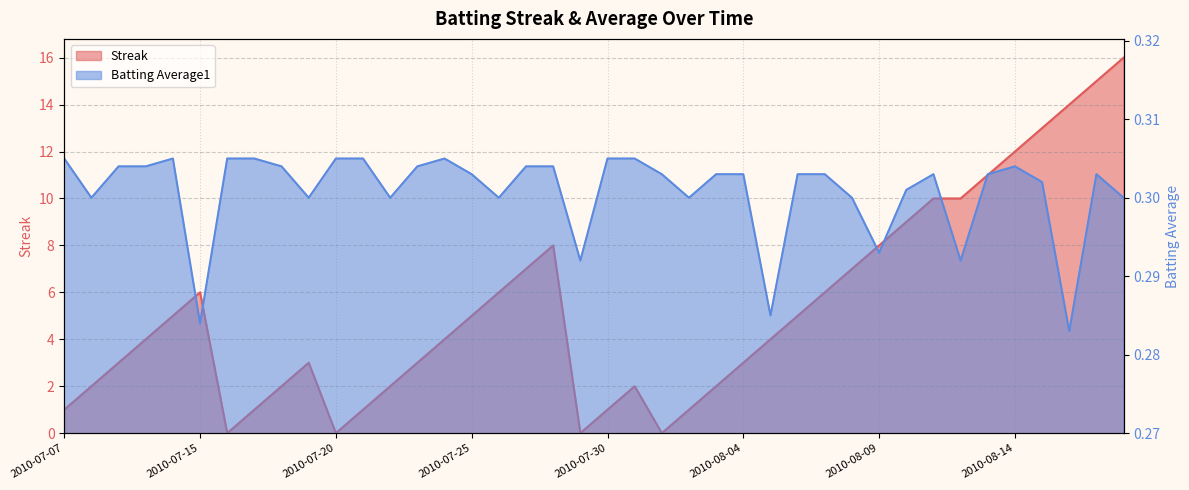

How many distinct data groups are displayed?

2